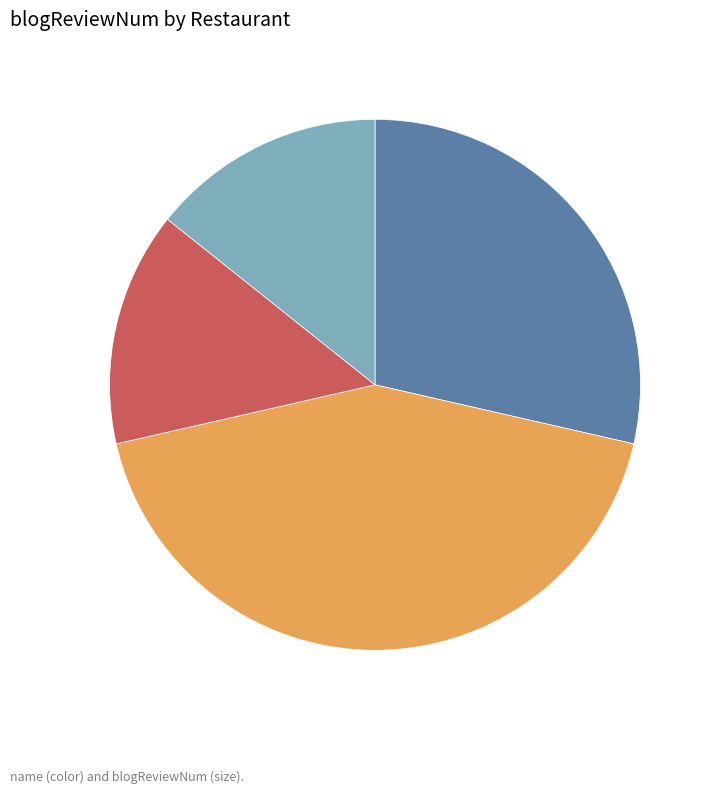

True or false: 효령찜나라 accounts for 1% of the total.

False